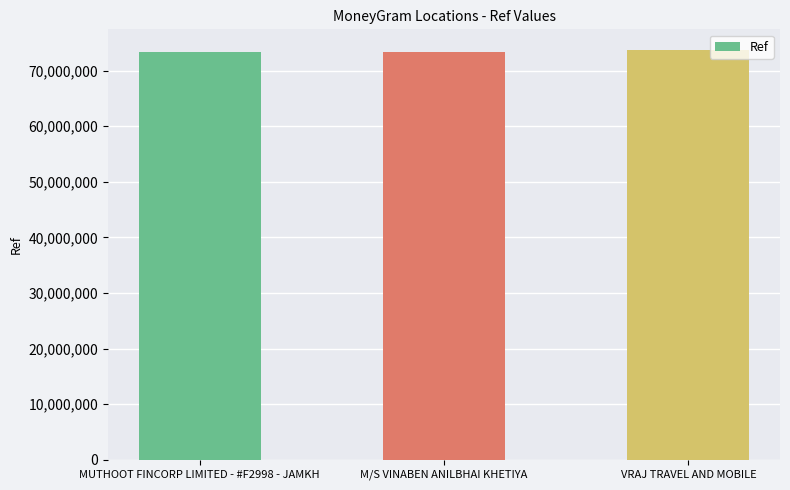

What is the label of the 1st bar from the right?

VRAJ TRAVEL AND MOBILE